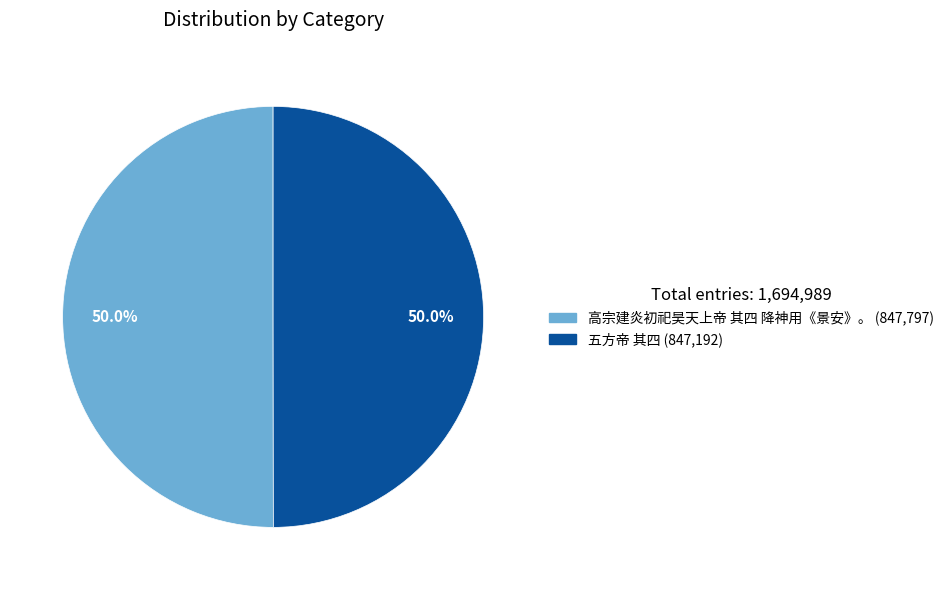

What is the ratio of the value at 高宗建炎初祀昊天上帝 其四 降神用《景安》。 to the value at 五方帝 其四?

1.0